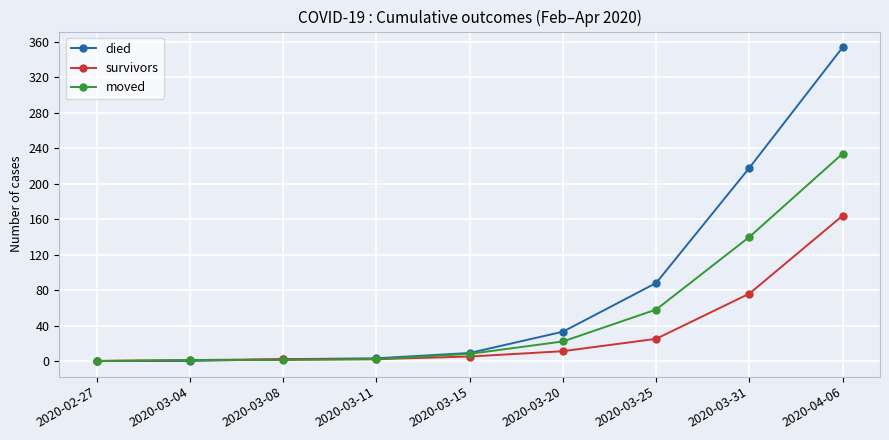

Between 2020-03-25 and 2020-04-06, which series saw the biggest shift?

died